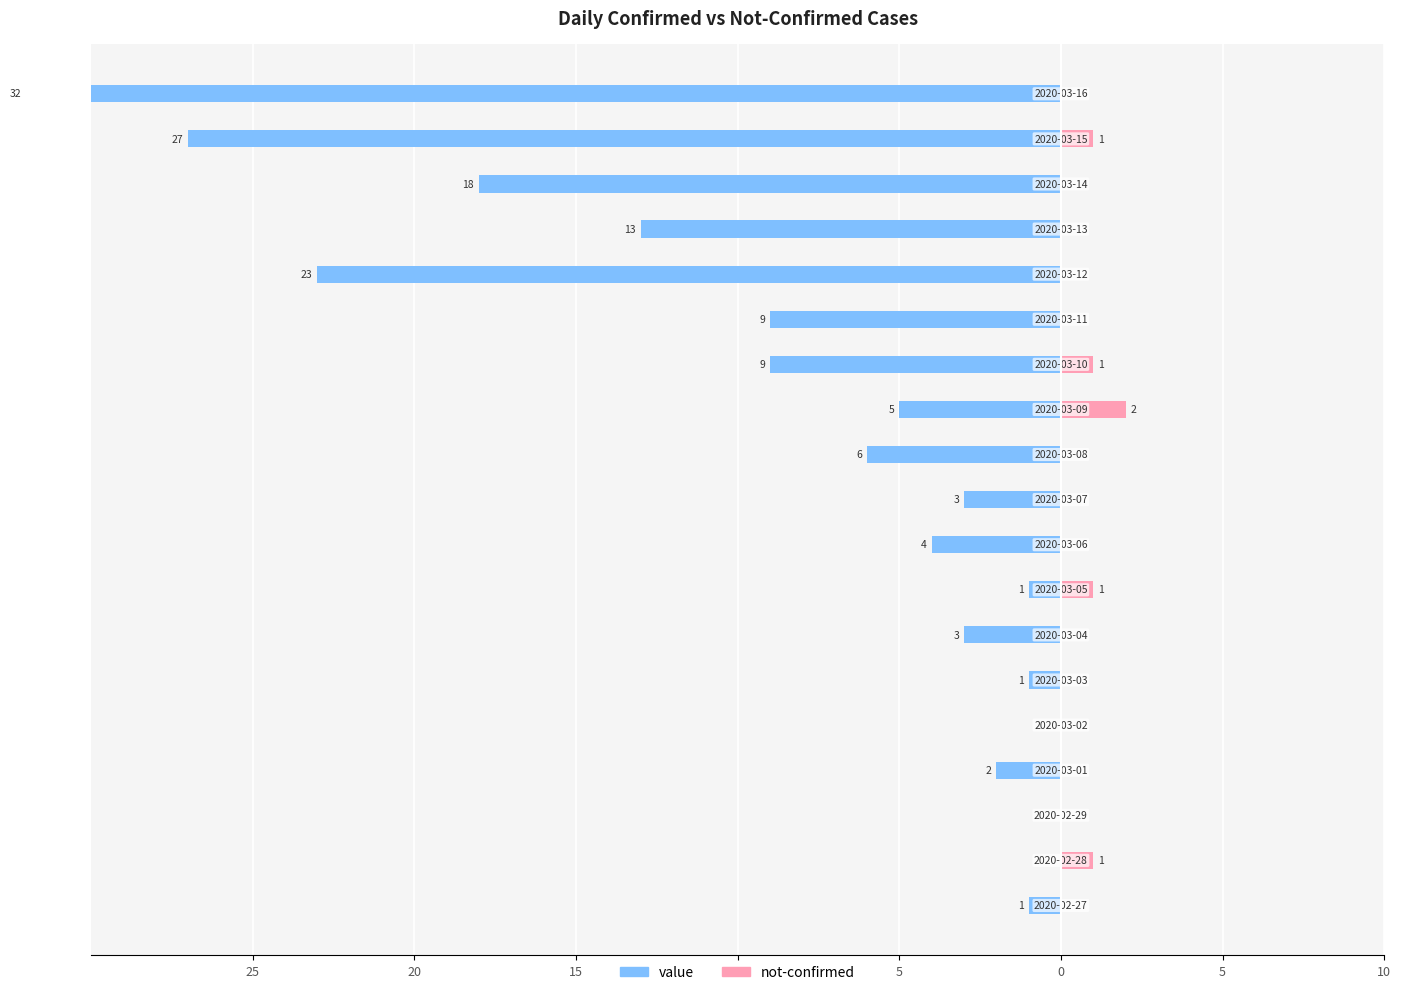

The not-confirmed series shows 1 at 11. True or false?

False